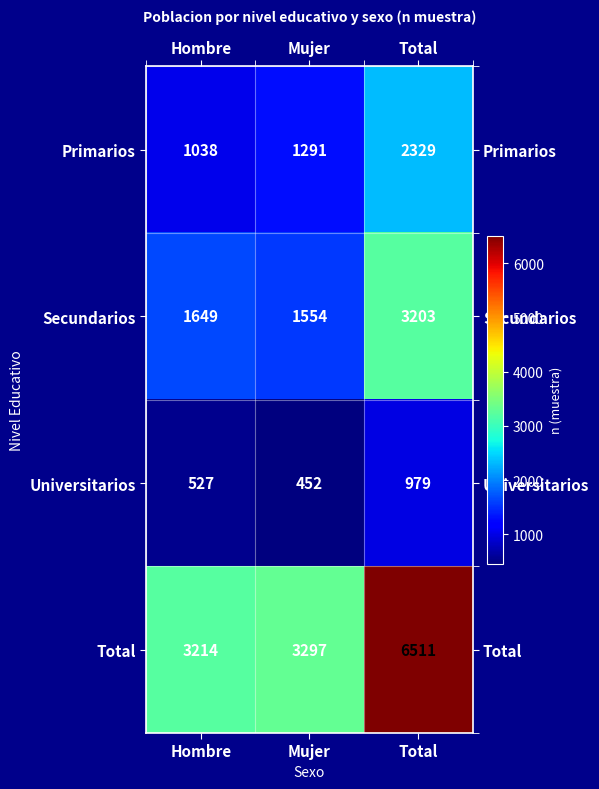

What is the total value across all series at Hombre?

6428